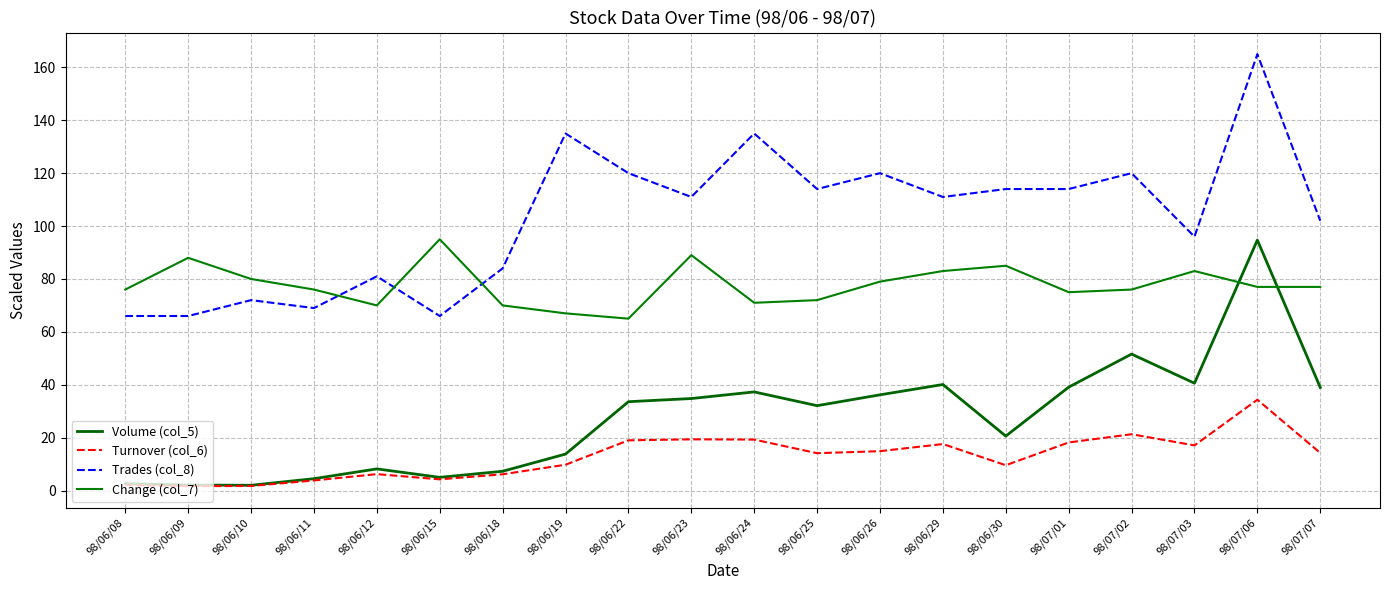

Rank the series by their average value, from lowest to highest.

Turnover (col_6), Volume (col_5), Change (col_7), Trades (col_8)